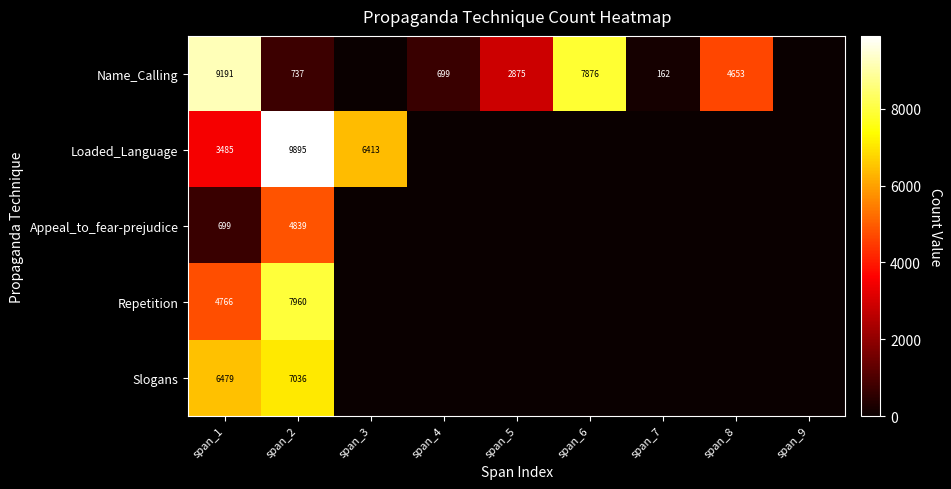

At span_2, list the series in order from smallest to largest.

Name_Calling, Appeal_to_fear-prejudice, Slogans, Repetition, Loaded_Language